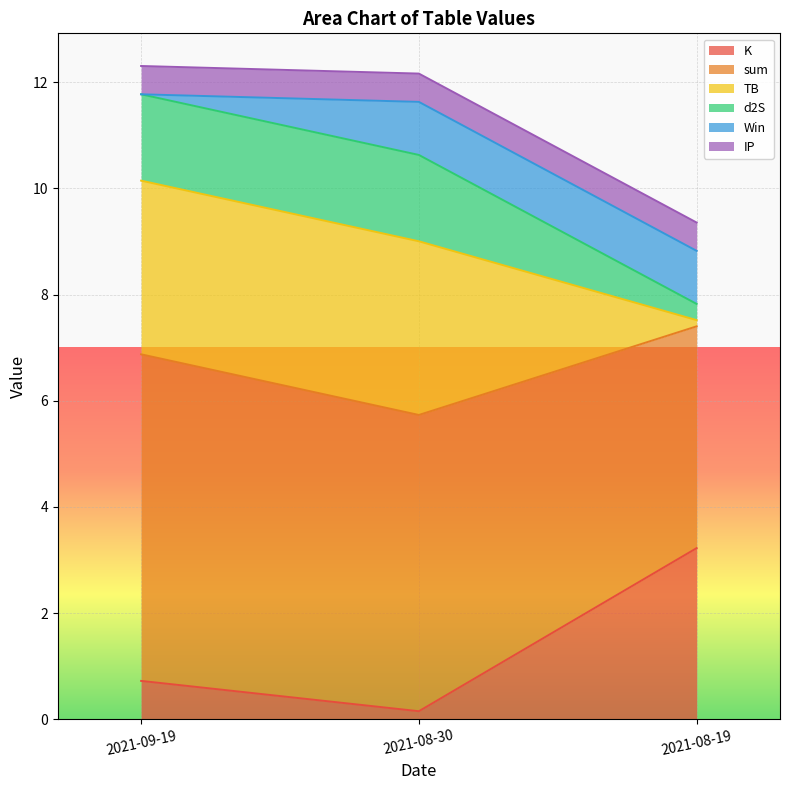

What is the difference between the highest and lowest values at 2021-08-19?

6.1